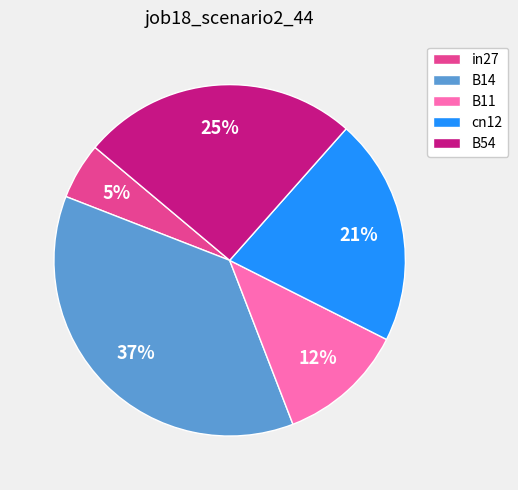

Between B11 and B14, which is larger?

B14